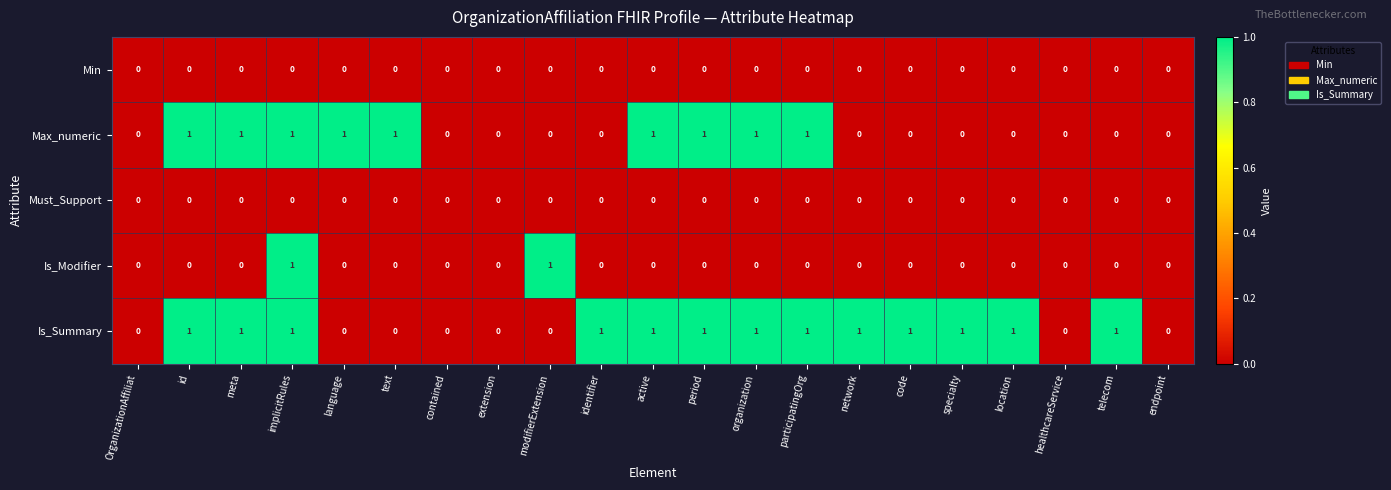

Count the Max_numeric values in the range 0 to 1.

21